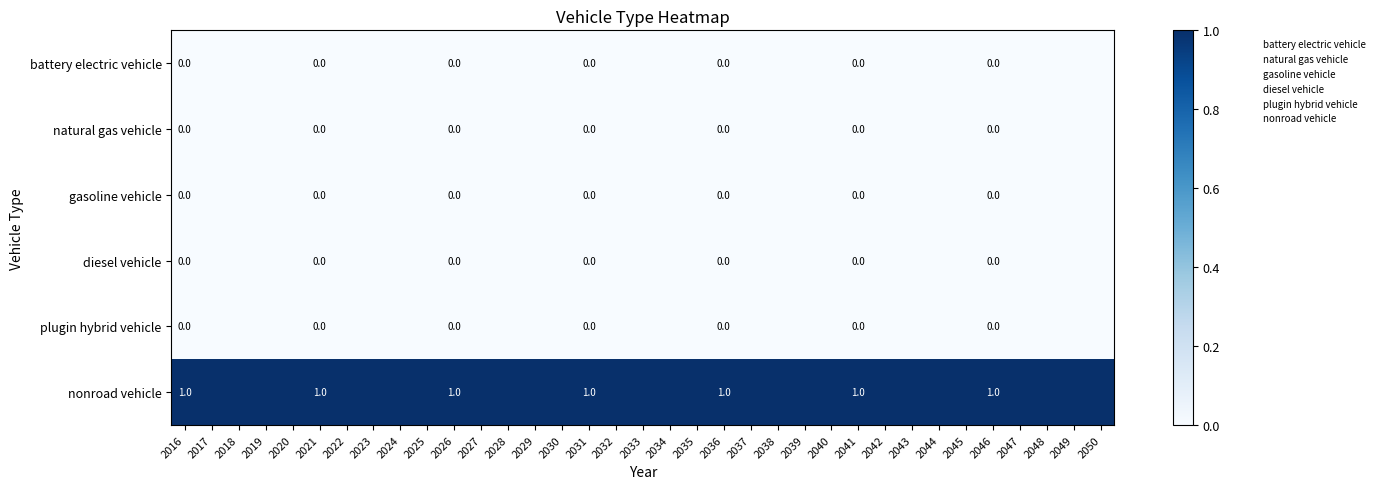

What is the difference between the highest and lowest values at 2049?

1